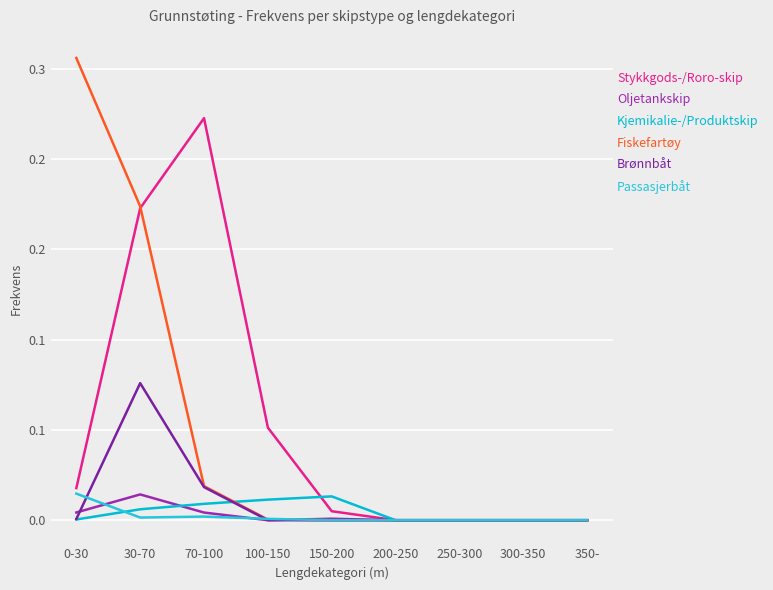

Which series has the largest range (max minus min)?

Fiskefartøy